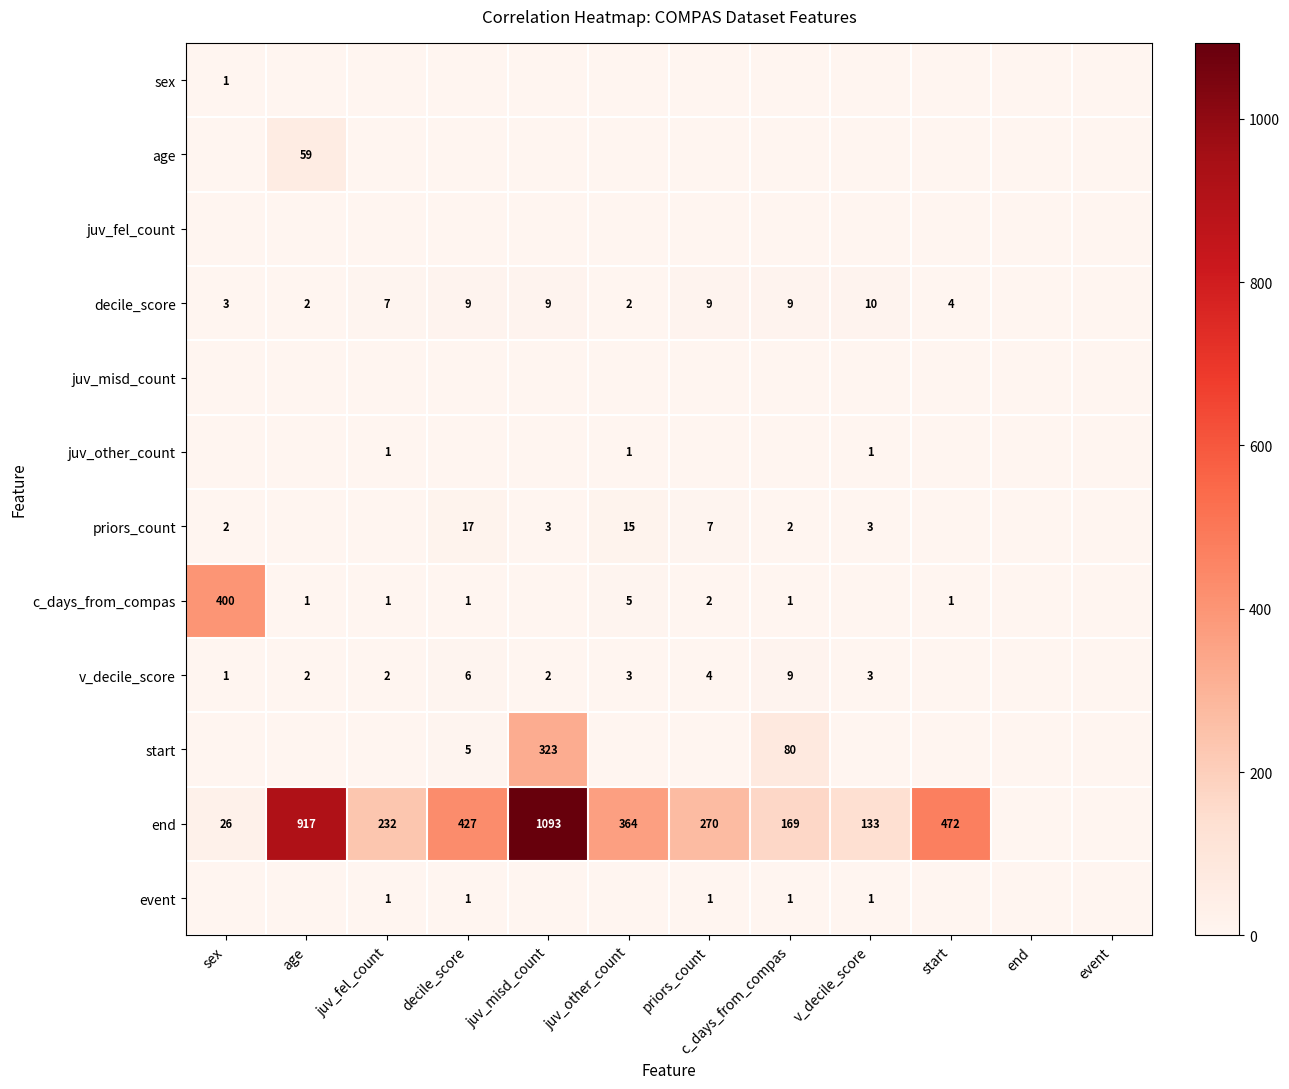

The value of sex at sex is 0. True or false?

False